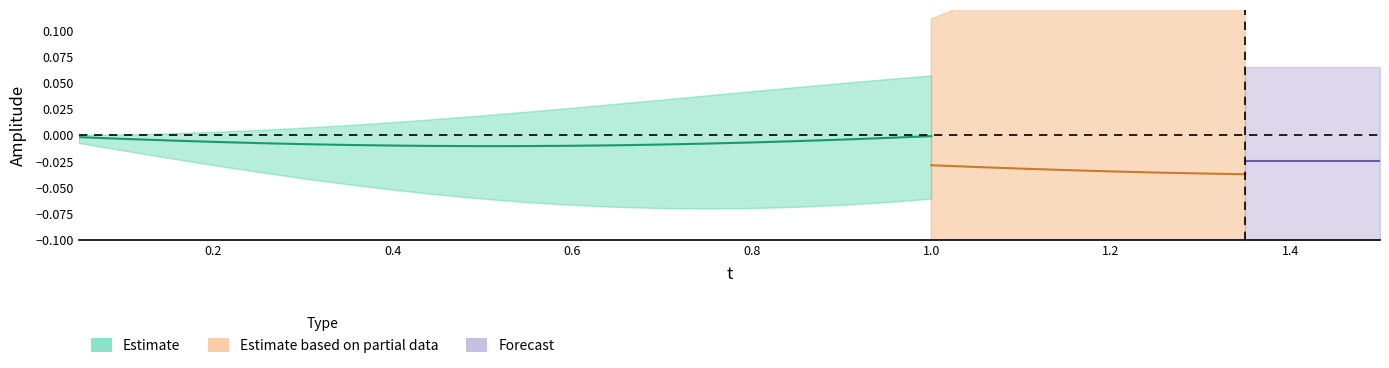

At how many categories does at least one series exceed 0?

30